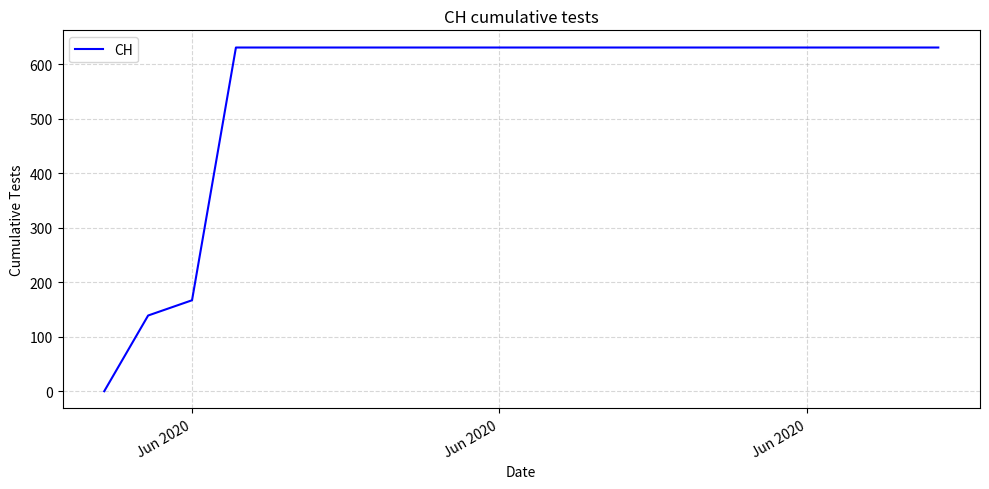

What is the difference between the maximum and minimum values?

631